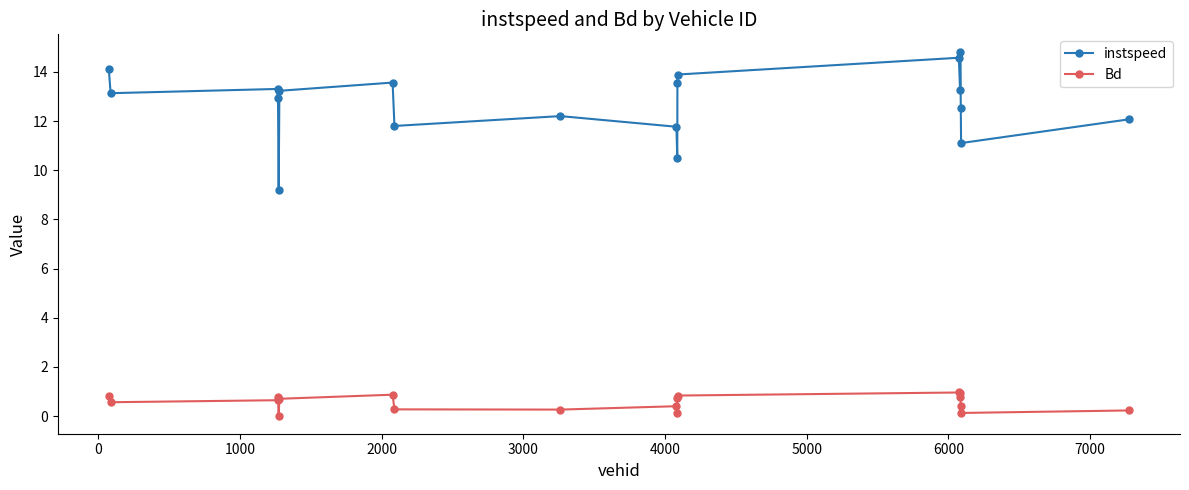

List the series in order of their overall mean, lowest first.

Bd, instspeed